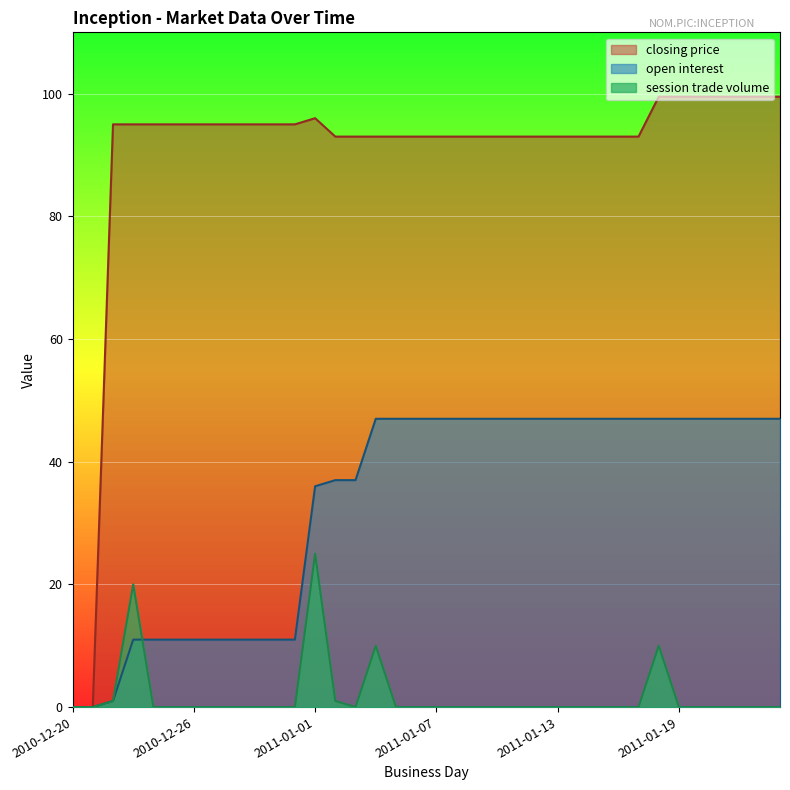

What are all the series names shown in the legend?

closing price, open interest, session trade volume